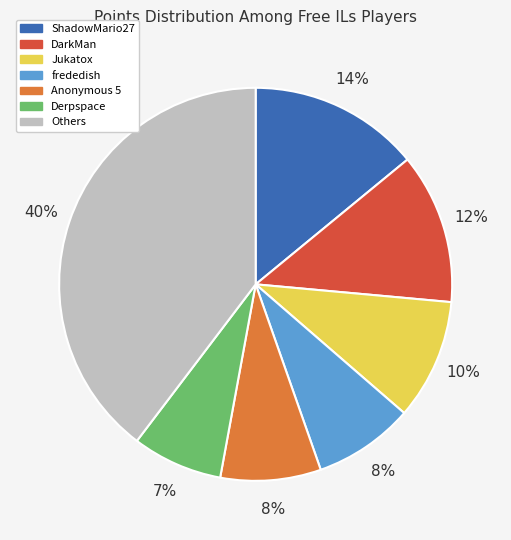

To the nearest percent, what is the difference between the Jukatox and Others slice percentages?

30%